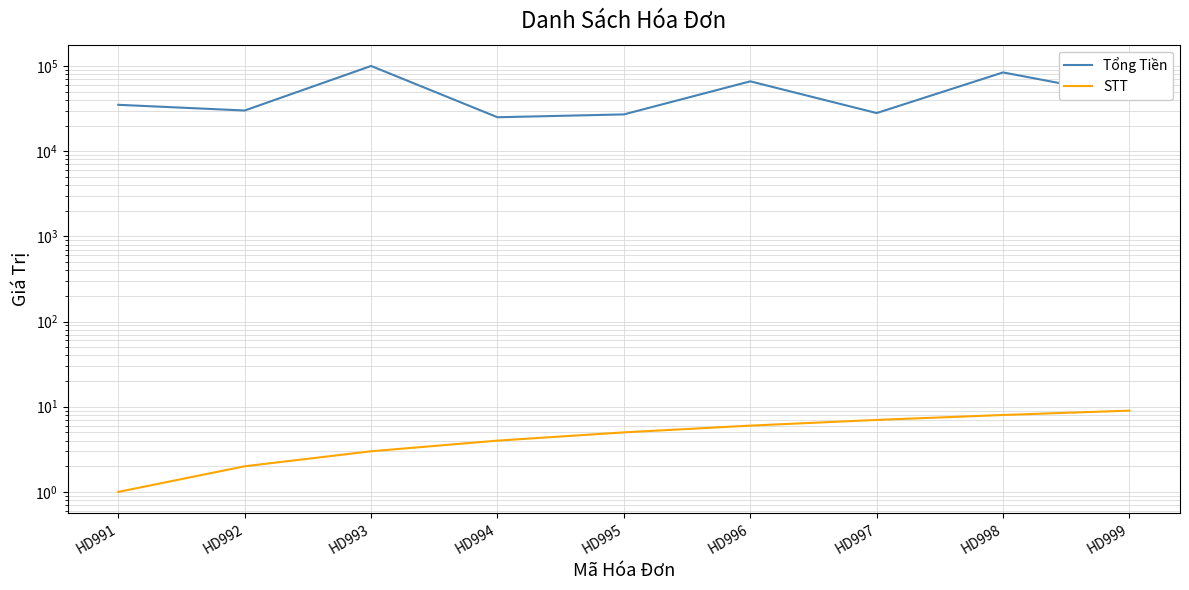

True or false: Tổng Tiền and STT cross at least once.

False